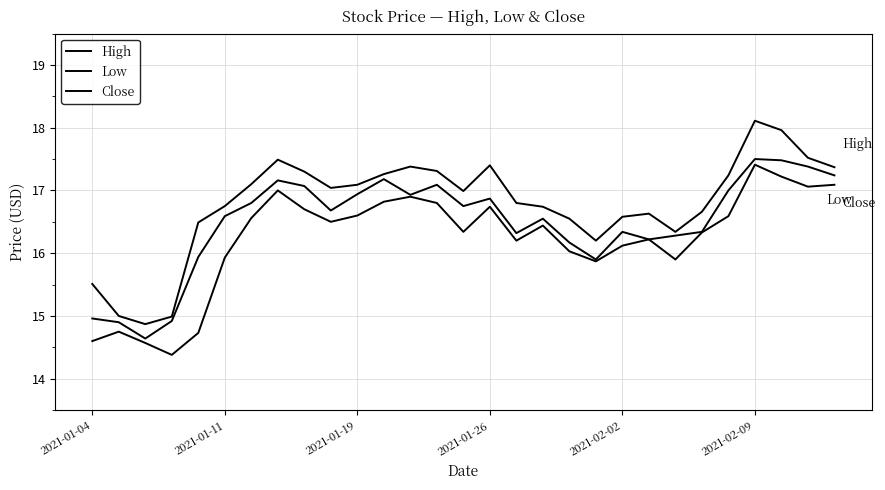

How many lines are shown in the chart?

3